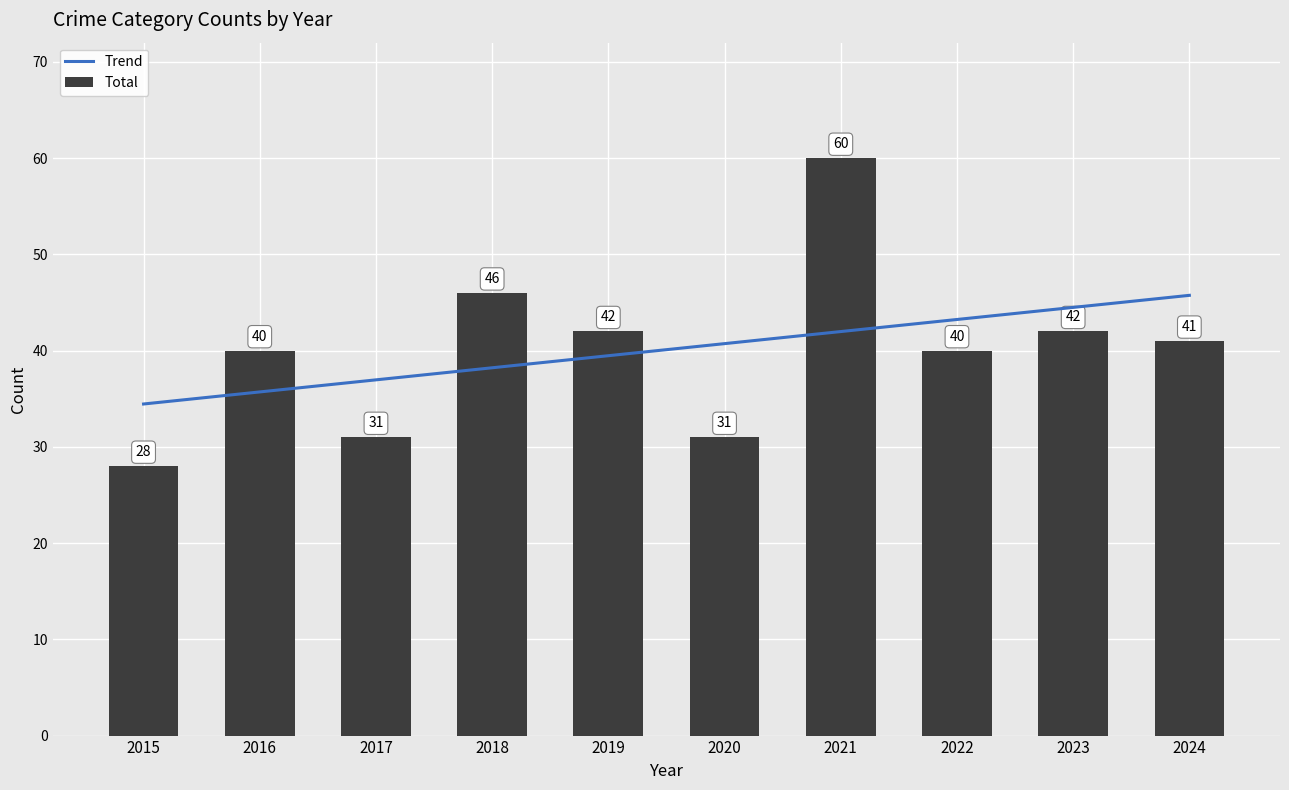

Which series has the largest range (max minus min)?

Total